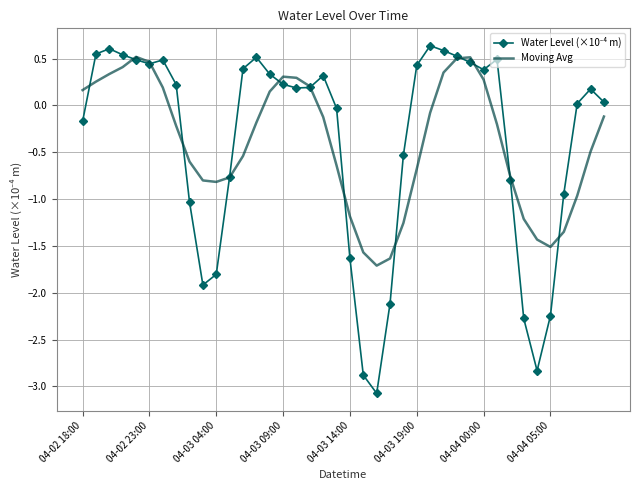

What is the minimum value shown in the chart?

-3.1